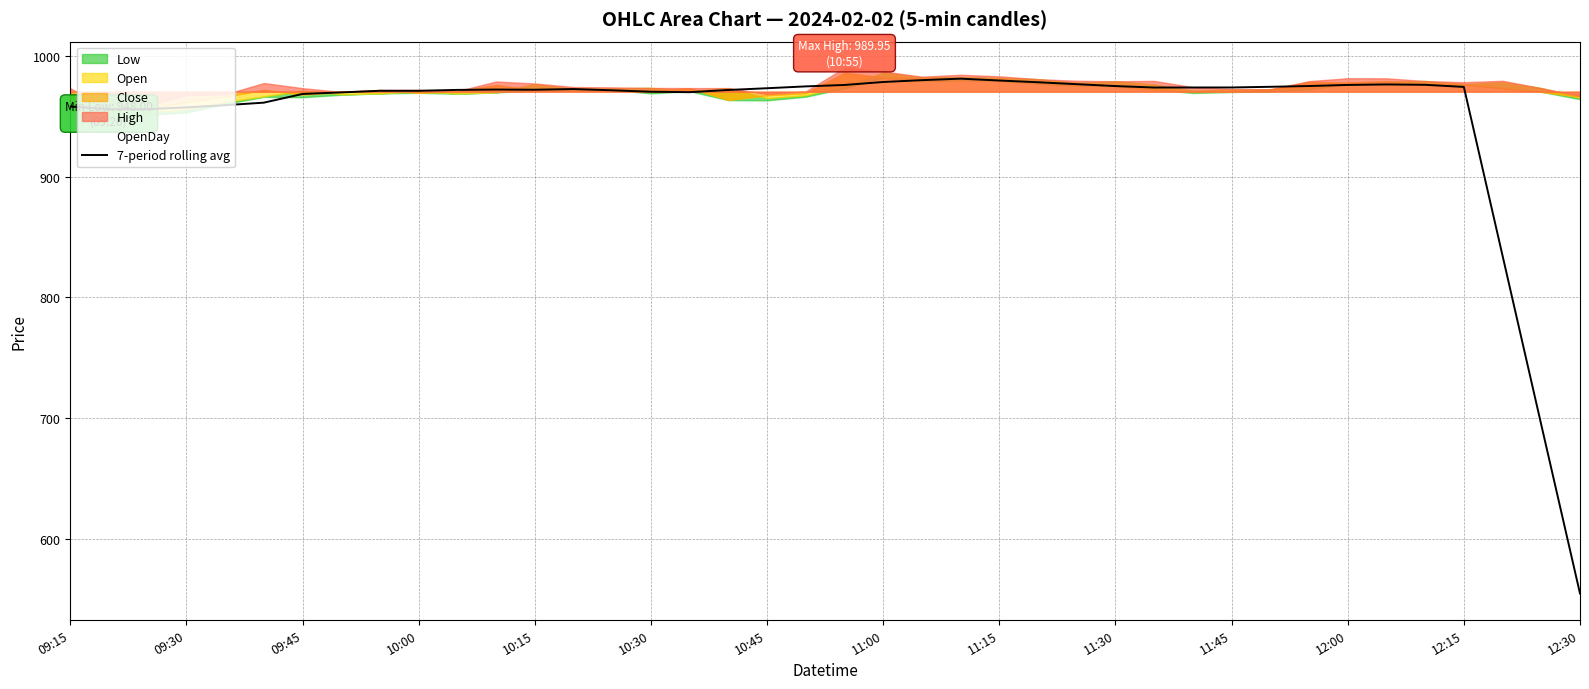

Which category has the lowest value in the 7-period rolling avg series?

12:30